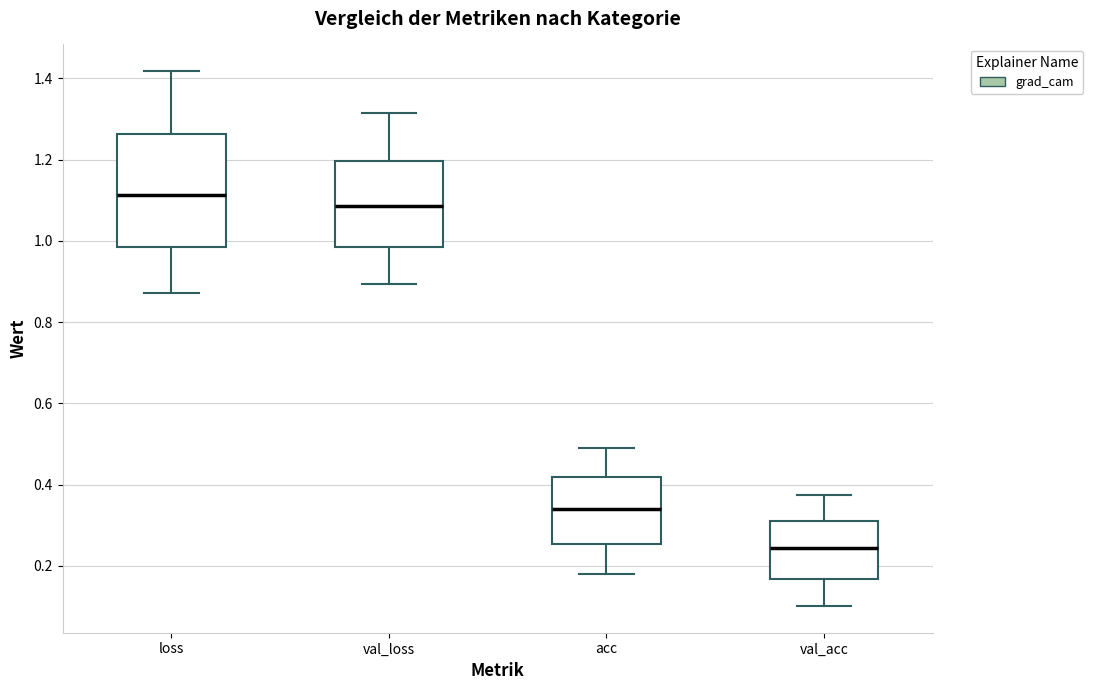

Comparing the boxes themselves (not the whiskers), which one is the tallest?

loss